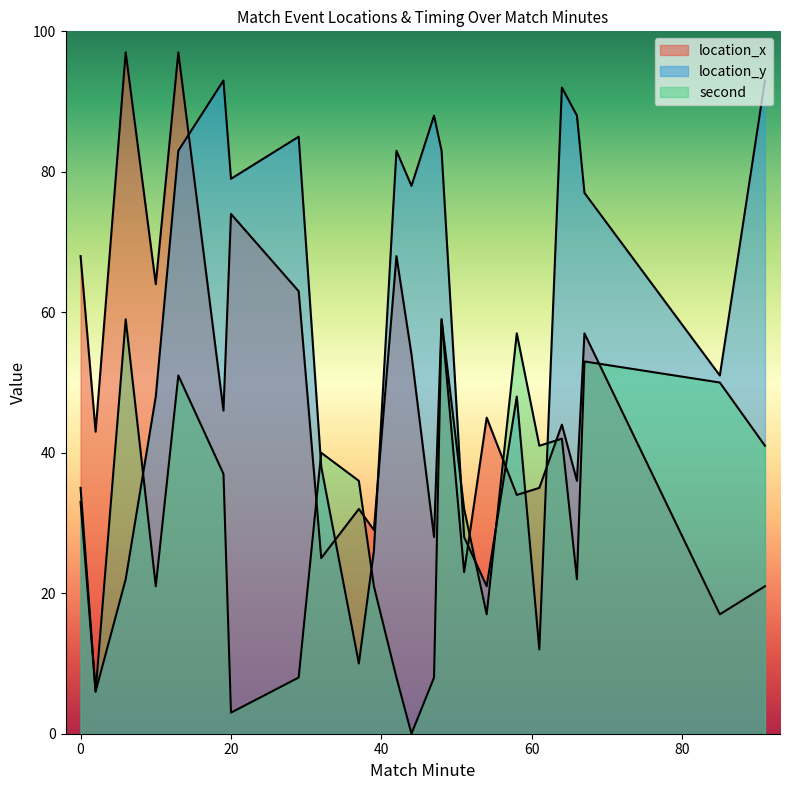

How many times do location_y and location_x cross each other?

7